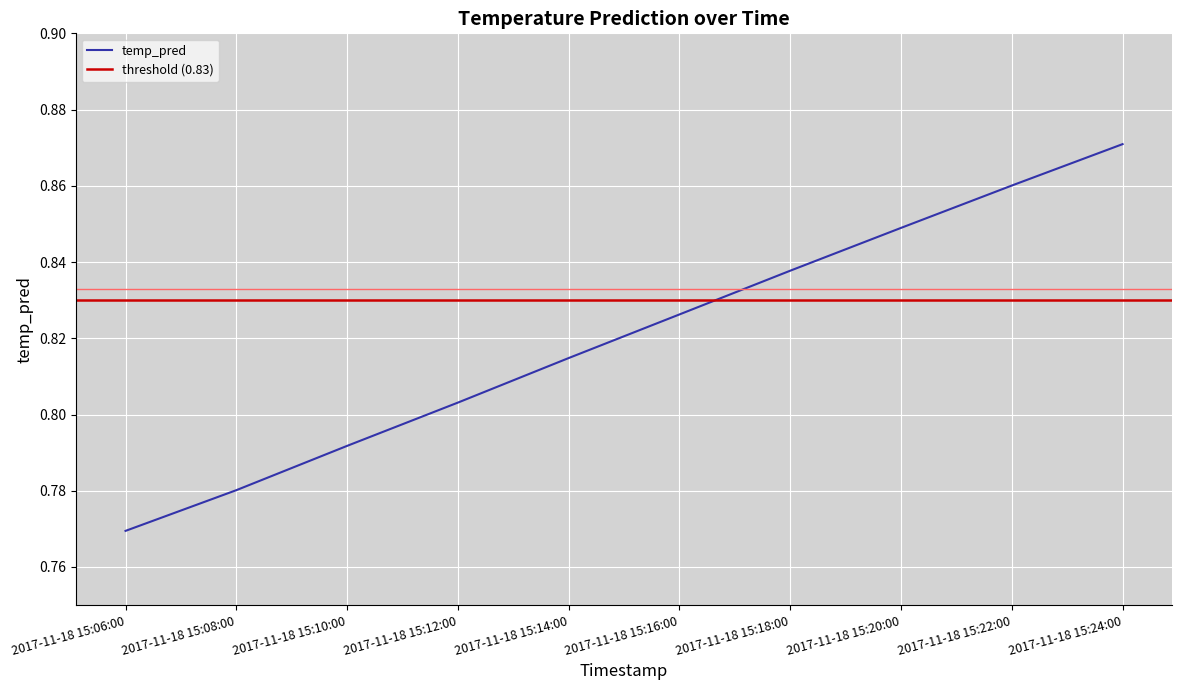

What is the difference between the maximum and minimum values?

0.1